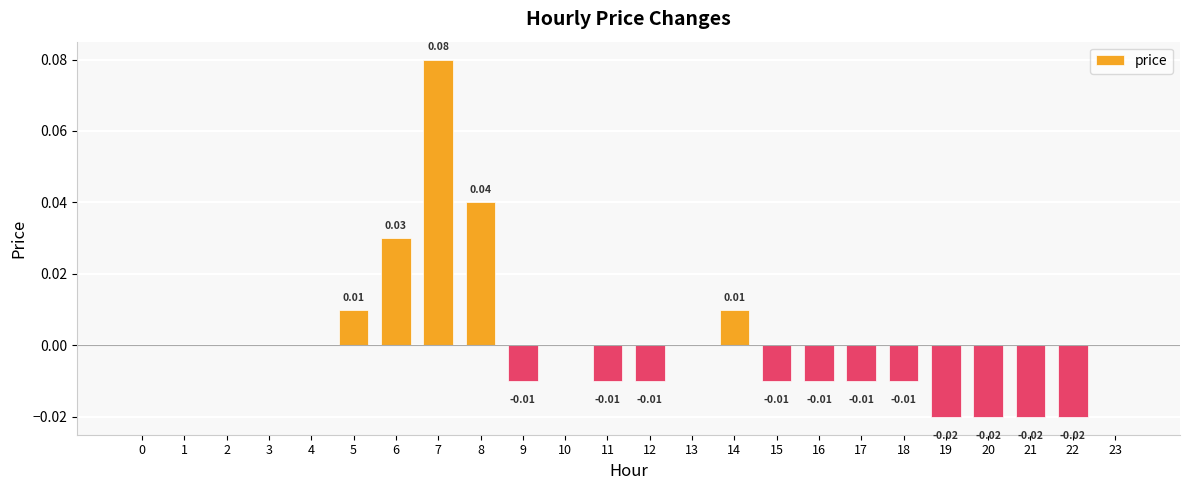

Which has a higher value, 5 or 10?

5